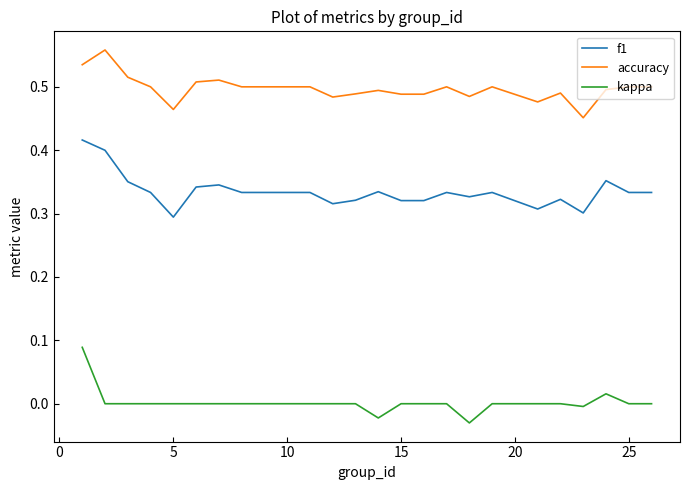

Rank the series by their average value, from highest to lowest.

accuracy, f1, kappa